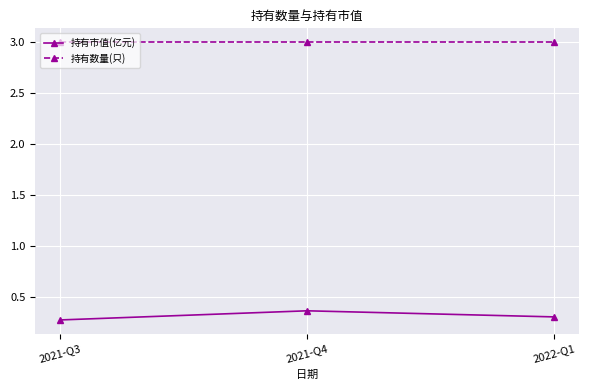

What is the average value of the 持有数量(只) series?

3.0